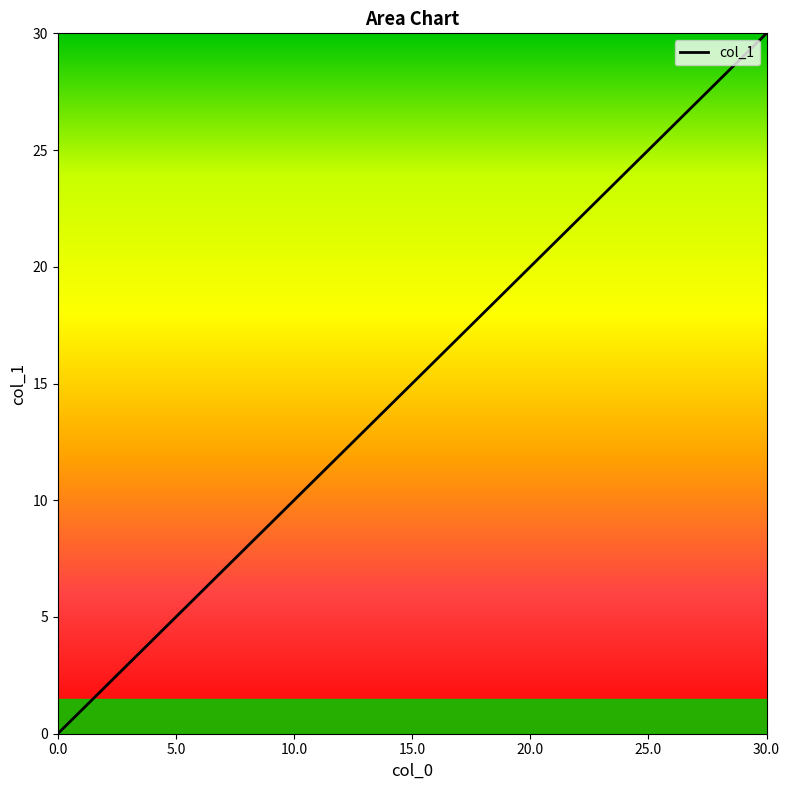

True or false: there are more than 1 points higher than both neighbors.

False